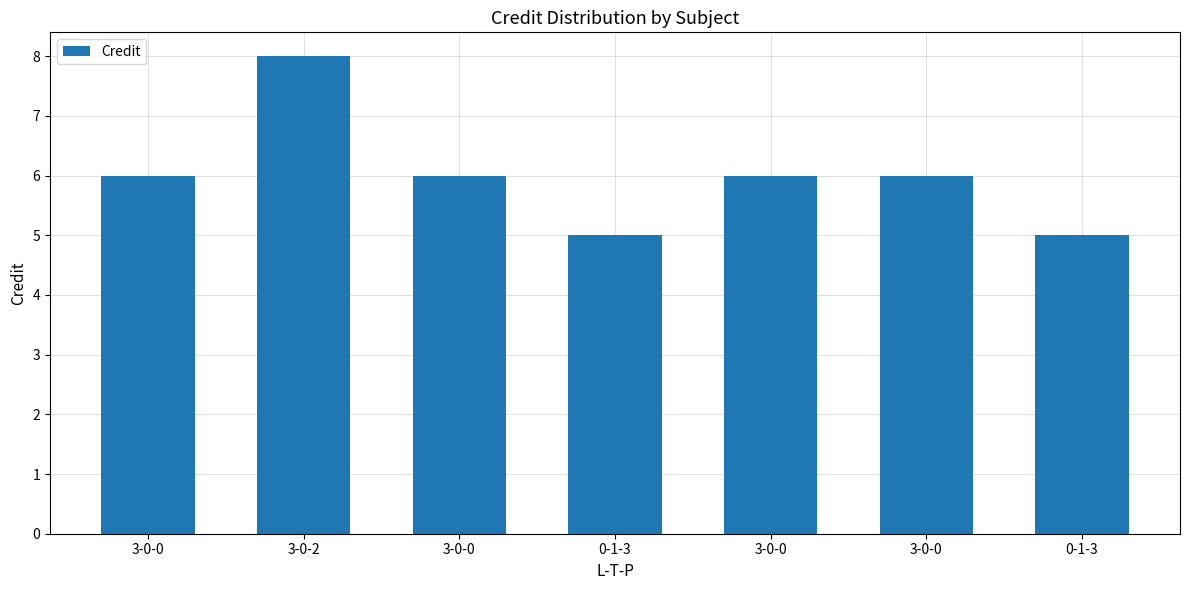

Count the number of categories in the chart.

7